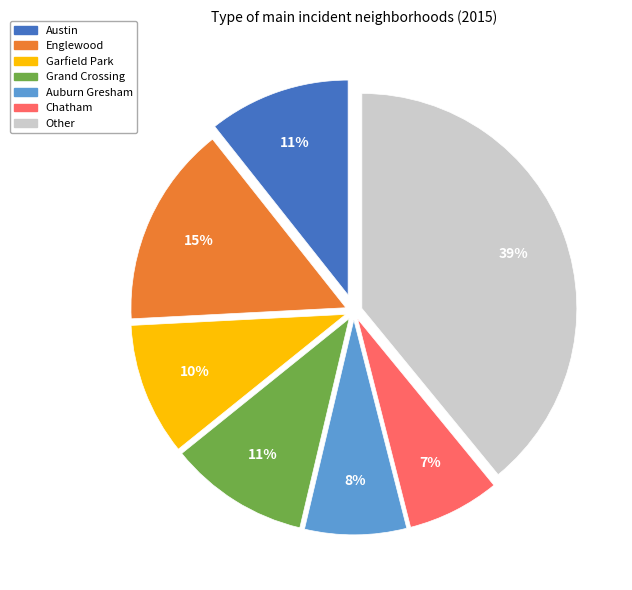

Approximately how many times larger is the value at Englewood compared to Austin?

1.4